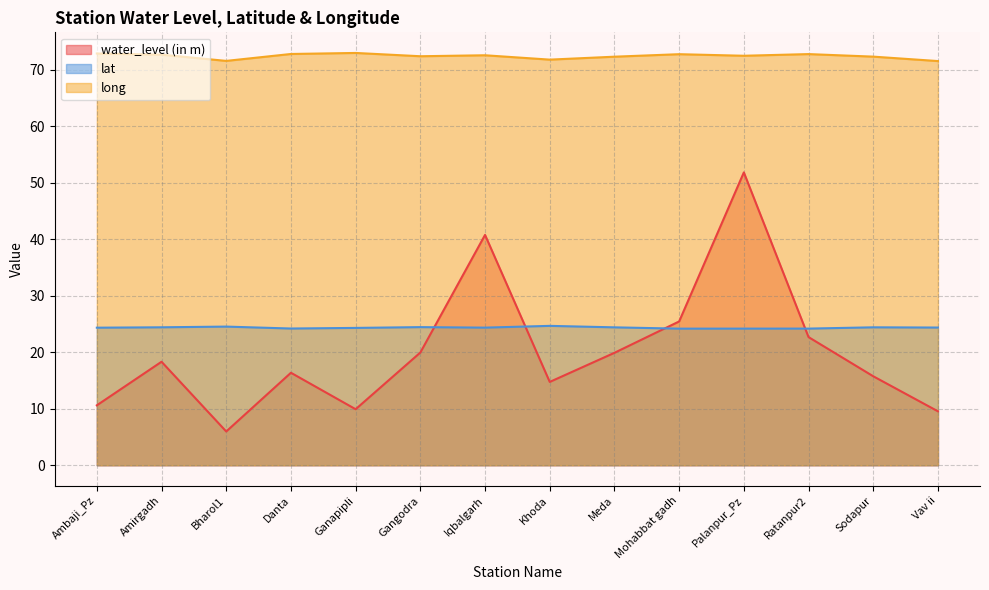

Reading right to left, transcribe all the data shown in this chart.

water_level (in m): Vav ii=9.5	Sodapur=15.7	Ratanpur2=22.7	Palanpur_Pz=51.8	Mohabbat gadh=25.4	Meda=19.9	Khoda=14.7	Iqbalgarh=40.8	Gangodra=19.9	Ganapipli=9.9	Danta=16.4	Bharol1=6.0	Amirgadh=18.3	Ambaji_Pz=10.6
lat: Vav ii=24.4	Sodapur=24.4	Ratanpur2=24.2	Palanpur_Pz=24.2	Mohabbat gadh=24.2	Meda=24.4	Khoda=24.7	Iqbalgarh=24.3	Gangodra=24.4	Ganapipli=24.3	Danta=24.2	Bharol1=24.5	Amirgadh=24.4	Ambaji_Pz=24.3
long: Vav ii=71.5	Sodapur=72.3	Ratanpur2=72.7	Palanpur_Pz=72.5	Mohabbat gadh=72.7	Meda=72.3	Khoda=71.8	Iqbalgarh=72.5	Gangodra=72.4	Ganapipli=72.9	Danta=72.8	Bharol1=71.5	Amirgadh=72.6	Ambaji_Pz=72.8